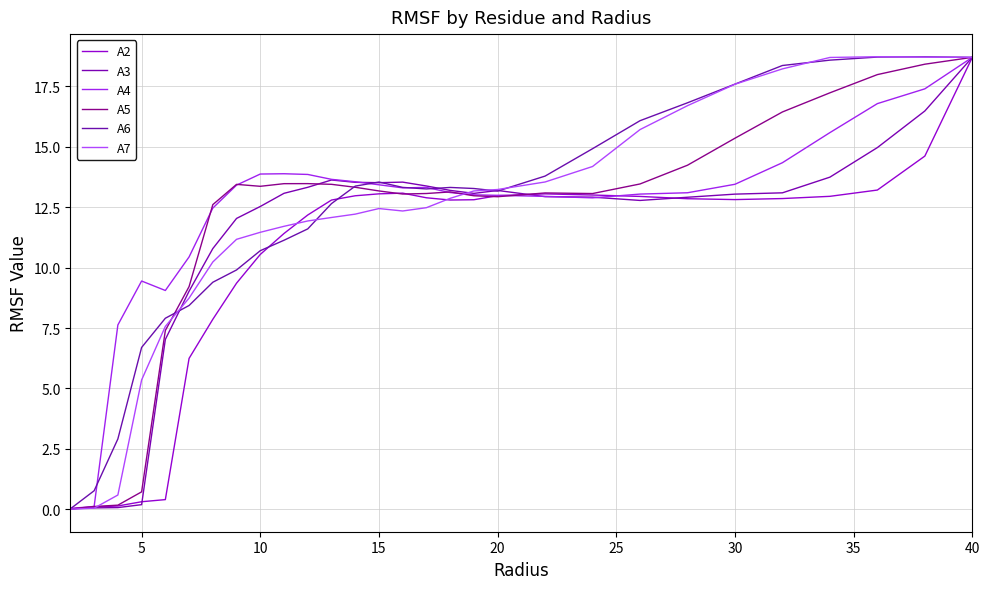

Reading left to right, what are all the values shown in this chart?

A2: 0.0	0.1	0.1	0.3	0.4	6.2	7.9	9.4	10.5	11.4	12.2	12.8	13.0	13.1	13.1	12.9	12.8	12.8	13.0	13.1	13.0	12.9	12.9	12.8	12.9	13.0	13.2	14.6	18.7
A3: 0.0	0.1	0.1	0.2	7.0	9.0	10.8	12.0	12.5	13.1	13.3	13.6	13.5	13.5	13.5	13.4	13.2	13.1	13.2	12.9	12.9	12.8	12.9	13.0	13.1	13.7	15.0	16.5	18.7
A4: 0.0	0.1	7.6	9.4	9.1	10.4	12.5	13.4	13.9	13.9	13.9	13.7	13.6	13.4	13.3	13.3	13.1	13.0	13.0	13.0	12.9	13.0	13.1	13.5	14.3	15.6	16.8	17.4	18.7
A5: 0.0	0.1	0.2	0.7	7.4	9.2	12.6	13.4	13.4	13.5	13.5	13.4	13.3	13.2	13.0	13.1	13.1	13.0	12.9	13.1	13.1	13.5	14.2	15.4	16.4	17.2	18.0	18.4	18.7
A6: 0.0	0.8	2.9	6.7	7.9	8.4	9.4	9.9	10.7	11.1	11.6	12.7	13.4	13.5	13.3	13.3	13.3	13.3	13.2	13.8	14.9	16.1	16.8	17.6	18.4	18.6	18.7	18.7	18.7
A7: 0.0	0.0	0.6	5.3	7.6	8.7	10.2	11.2	11.5	11.7	11.9	12.1	12.2	12.4	12.3	12.5	12.9	13.2	13.2	13.5	14.2	15.7	16.7	17.6	18.2	18.7	18.7	18.7	18.7